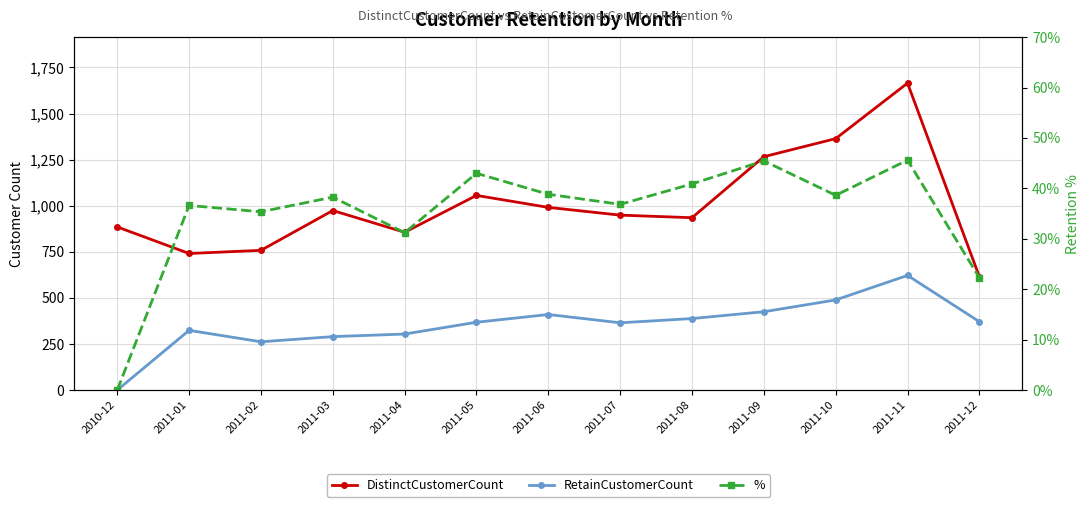

What is the difference between the second highest and second lowest values in the RetainCustomerCount series?

227.0